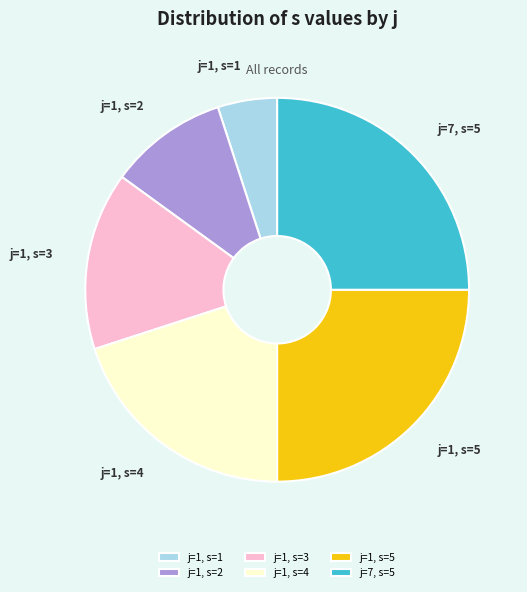

Which slice is the smallest?

j=1, s=1